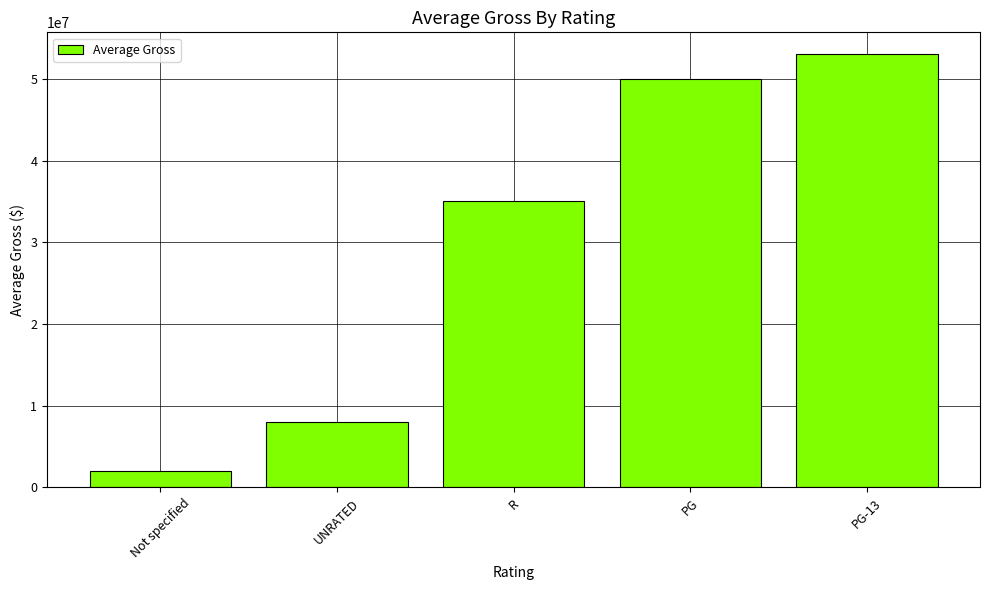

Count the number of categories in the chart.

5